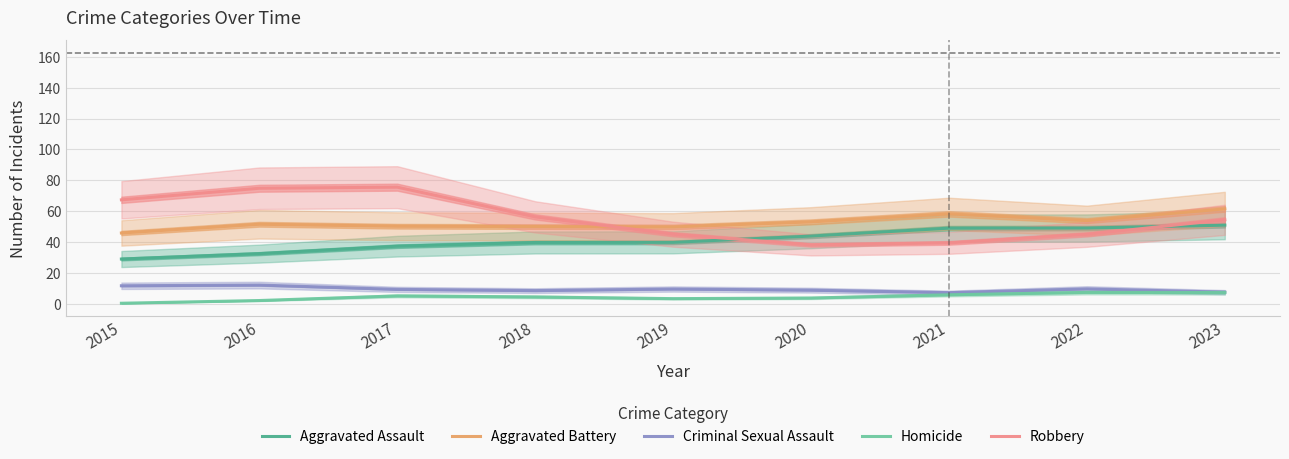

Is it true that Aggravated Assault equals 37.3 at 2017?

True